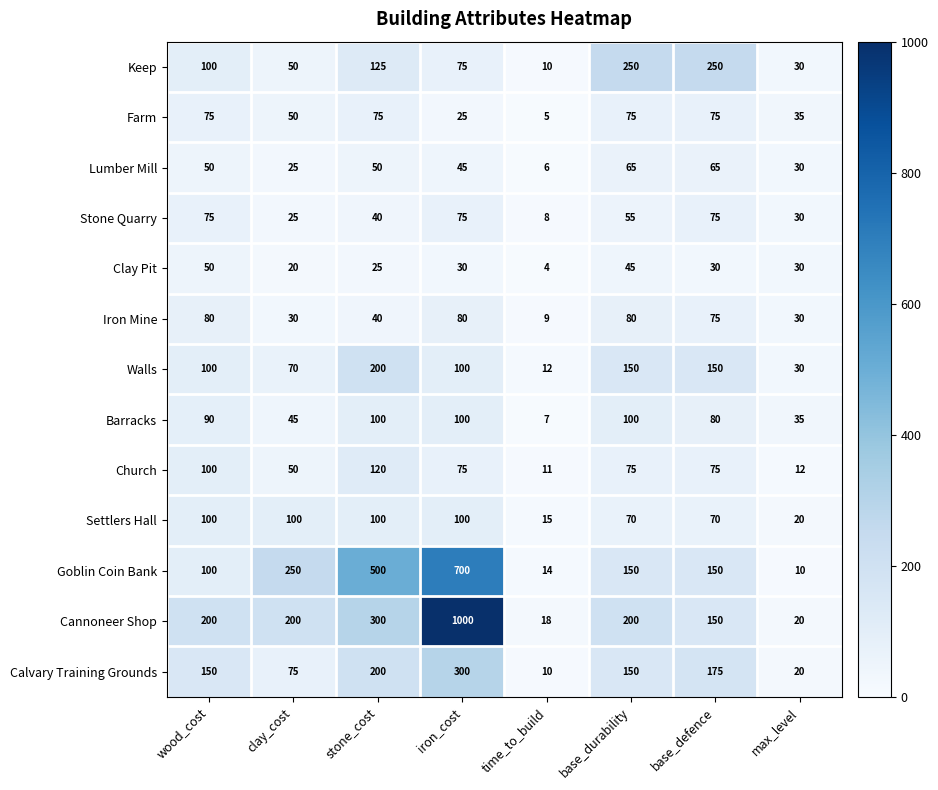

What is the difference between the maximum and second lowest values in the Calvary Training Grounds series?

280